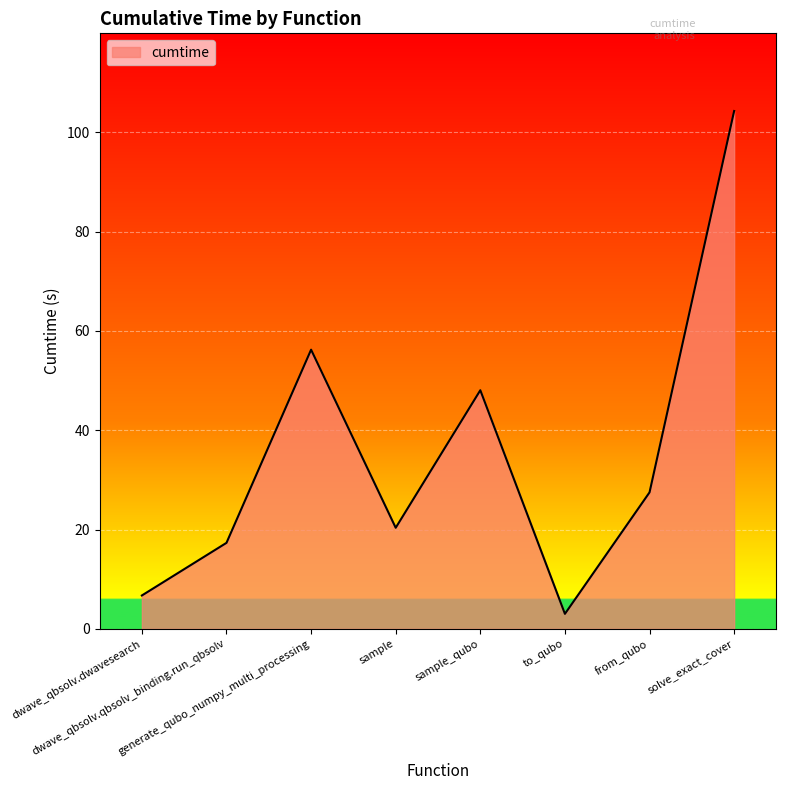

How many lines are shown in the chart?

1